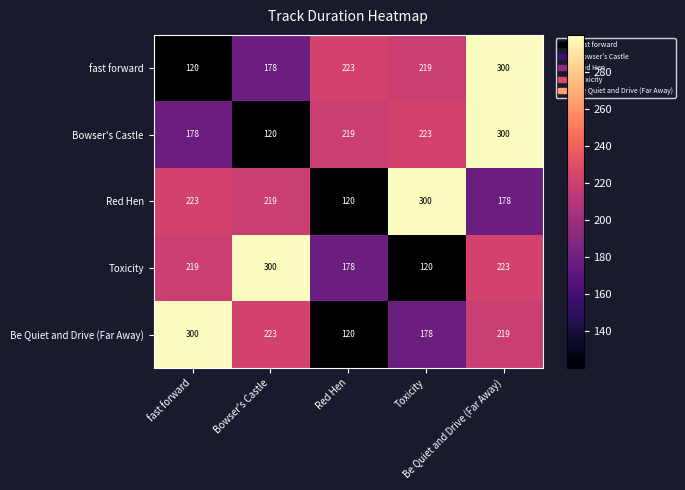

What is the greatest value displayed?

300